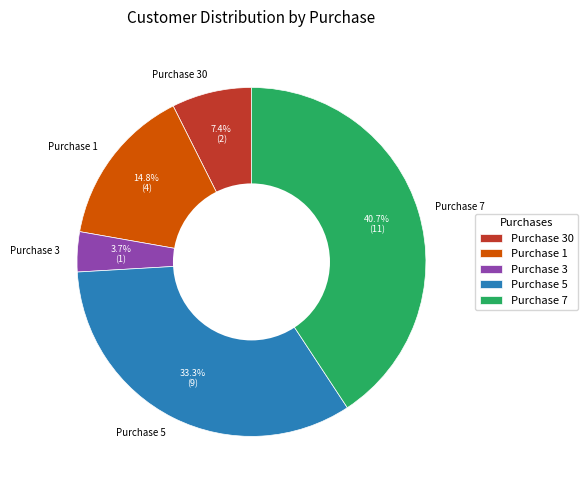

What is the largest slice in the pie chart?

Purchase 7